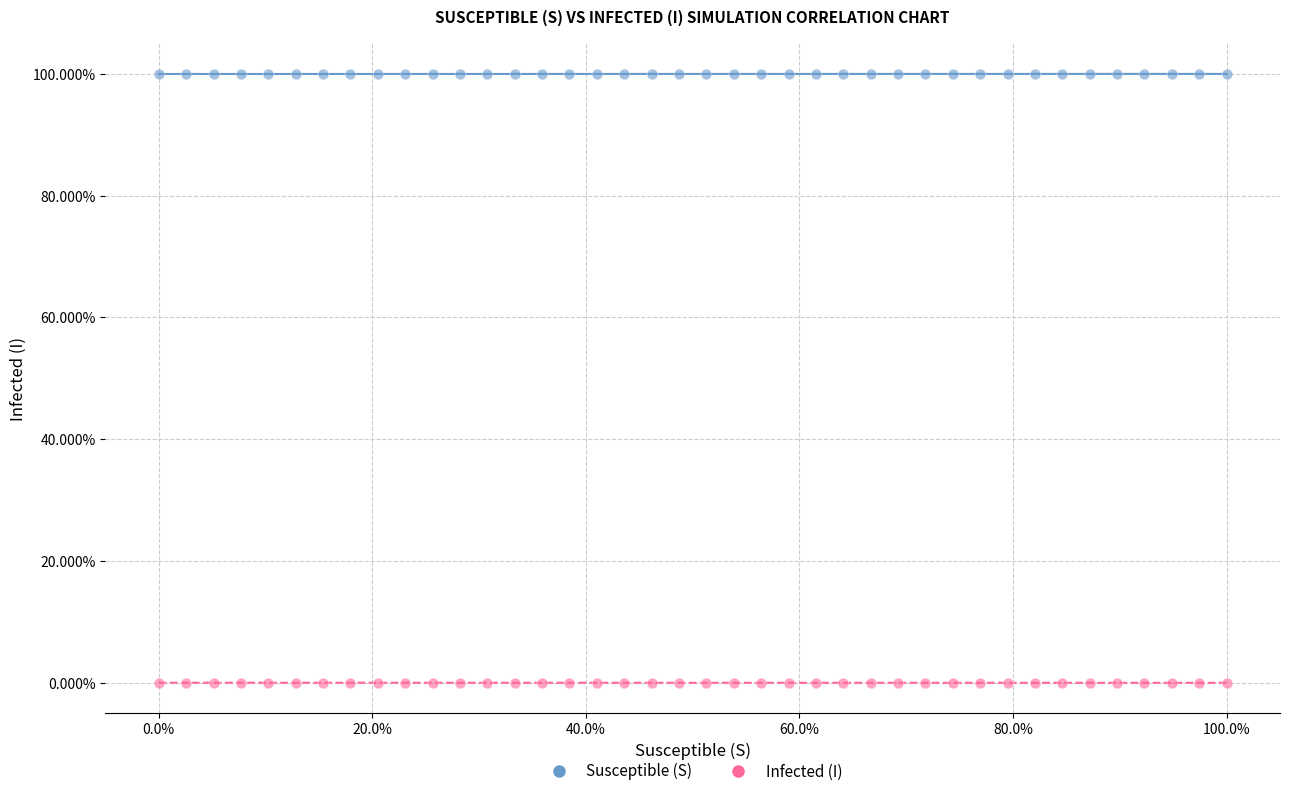

What are all the series names shown in the legend?

Susceptible (S), Infected (I)